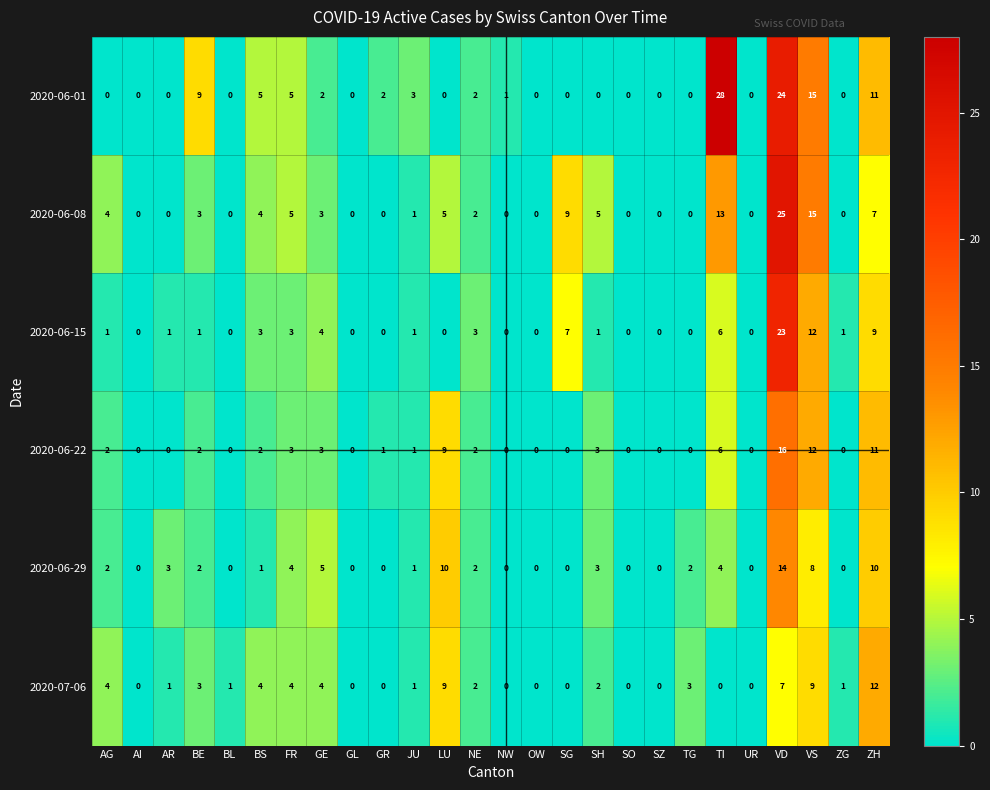

What is the sum of the 2020-06-29 values at NW and VS?

8